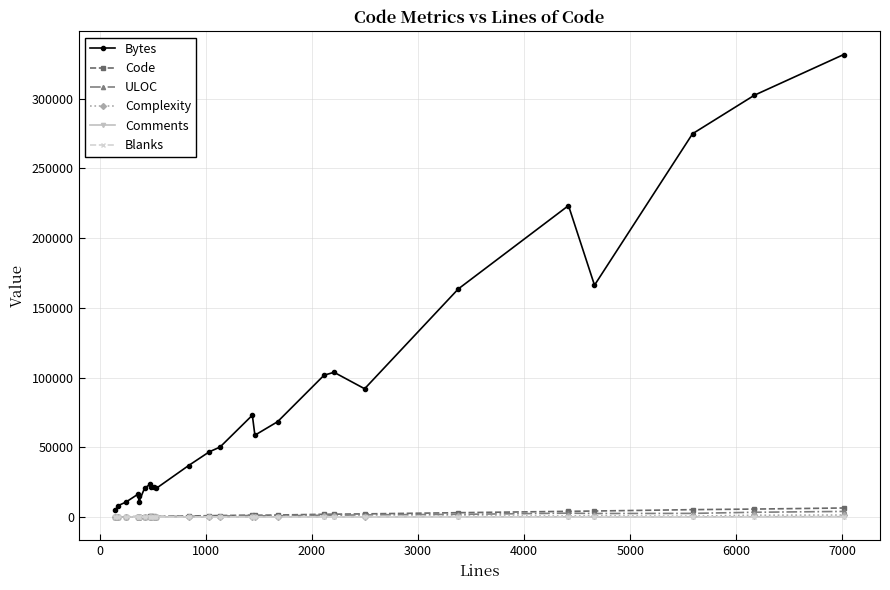

What is the maximum value for Code?

6510